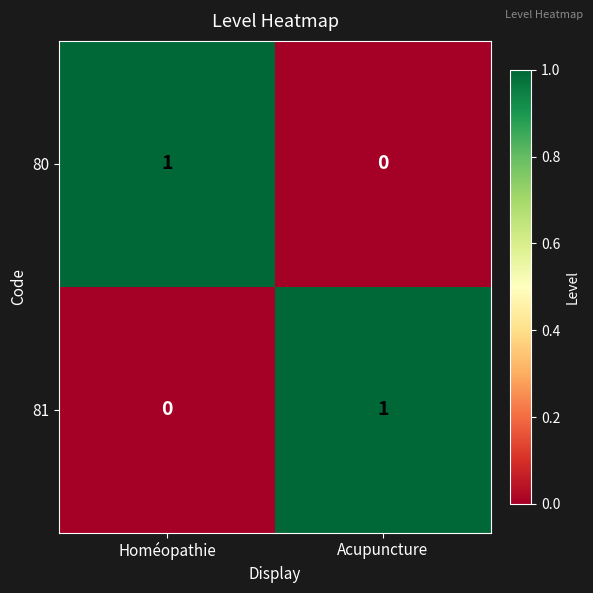

Reading right to left, transcribe all the data shown in this chart.

80: 0	1
81: 1	0